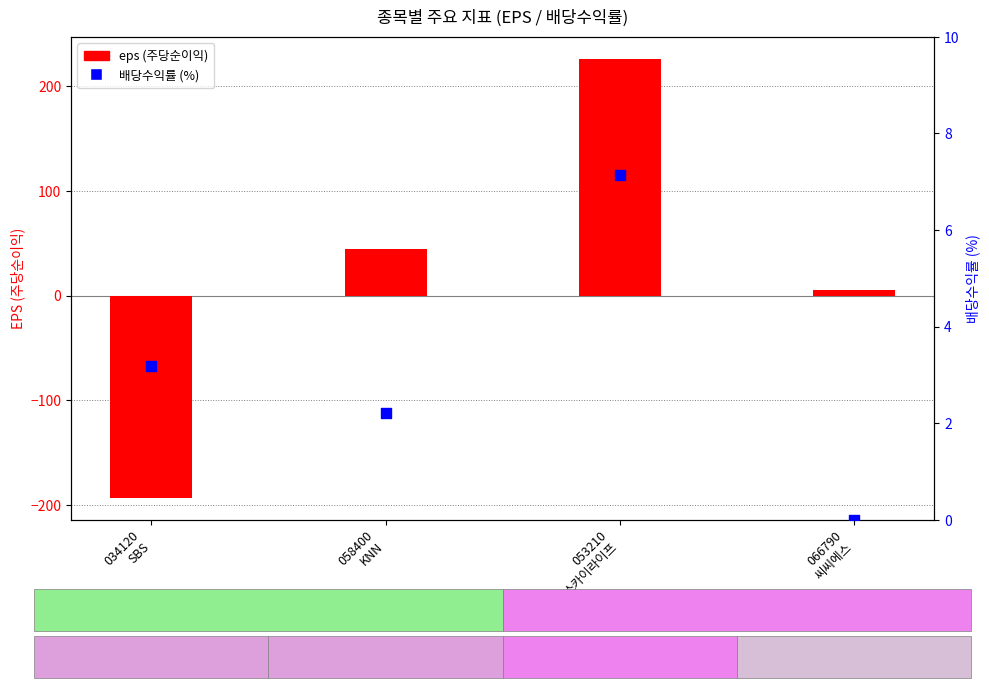

Which series has the largest total across all categories?

eps (주당순이익)